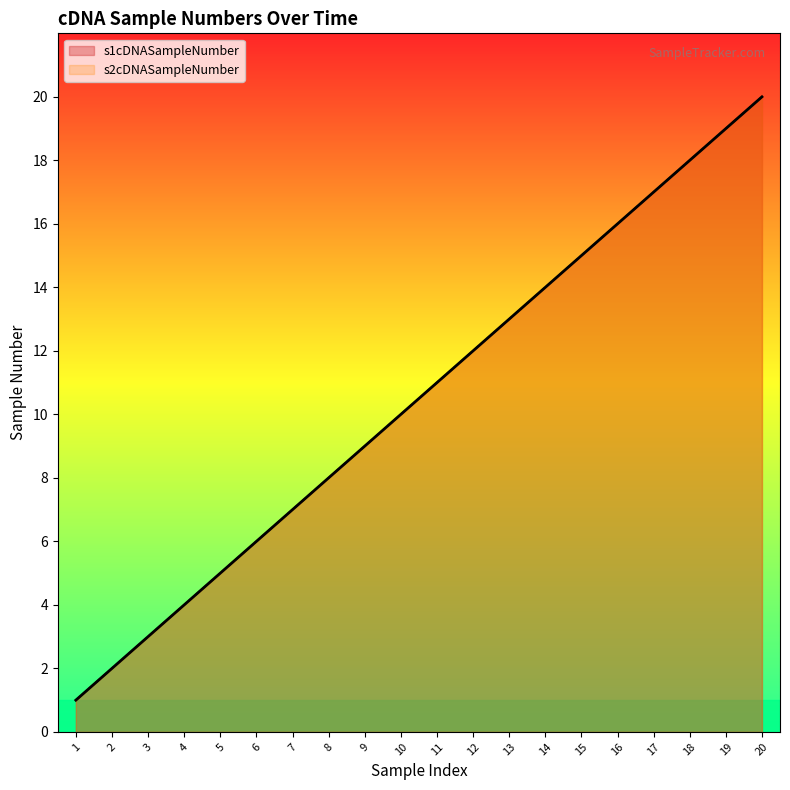

True or false: s2cDNASampleNumber and s1cDNASampleNumber intersect in this chart.

False